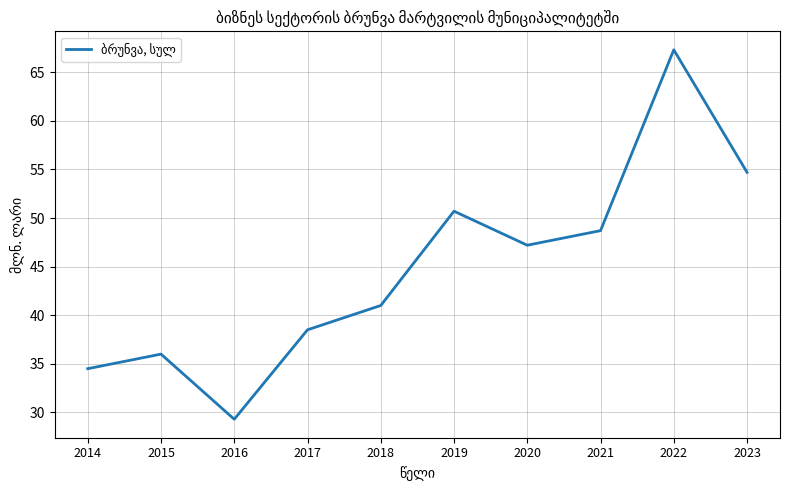

Is it true that the value at 2019 is 70.3?

False